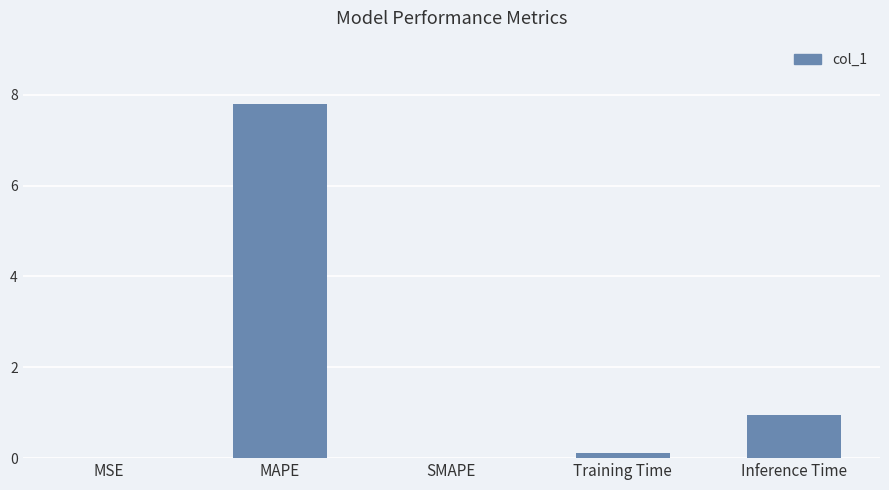

How many categories are shown in the chart?

5